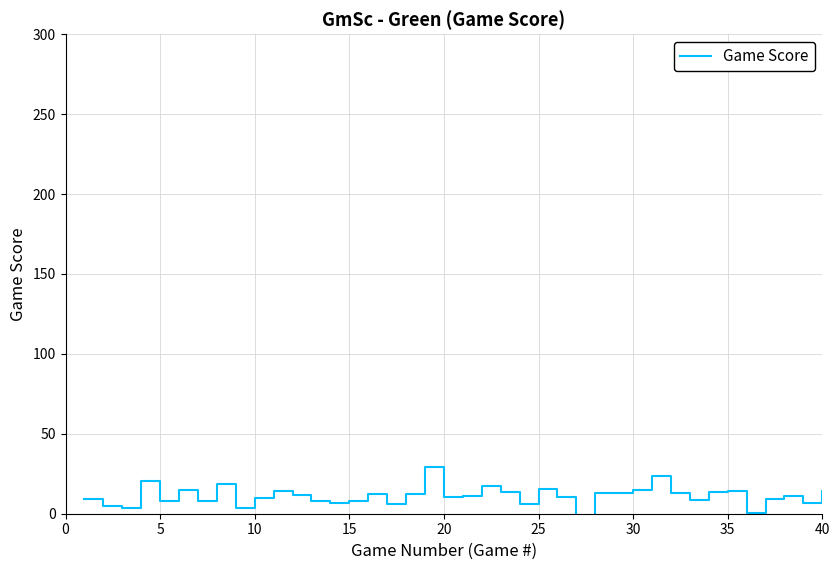

What is the greatest value displayed?

29.5